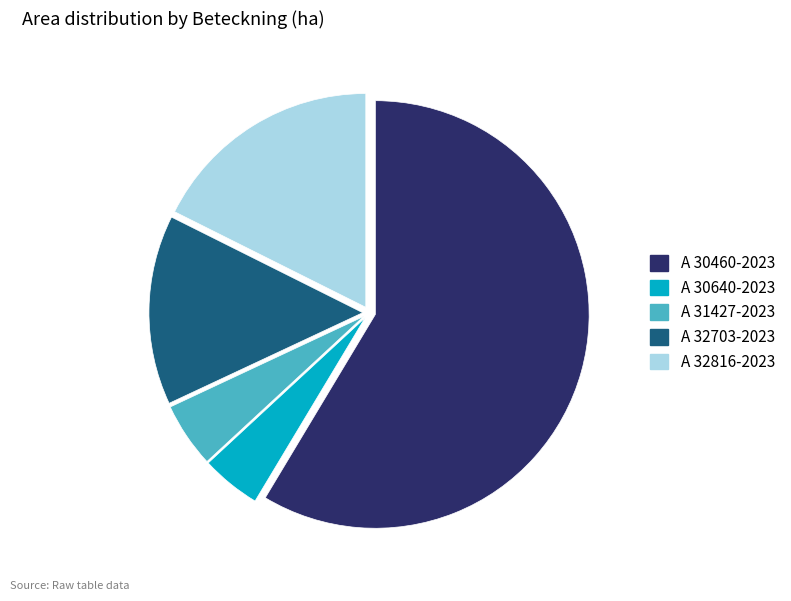

Which slice is the largest?

A 30460-2023